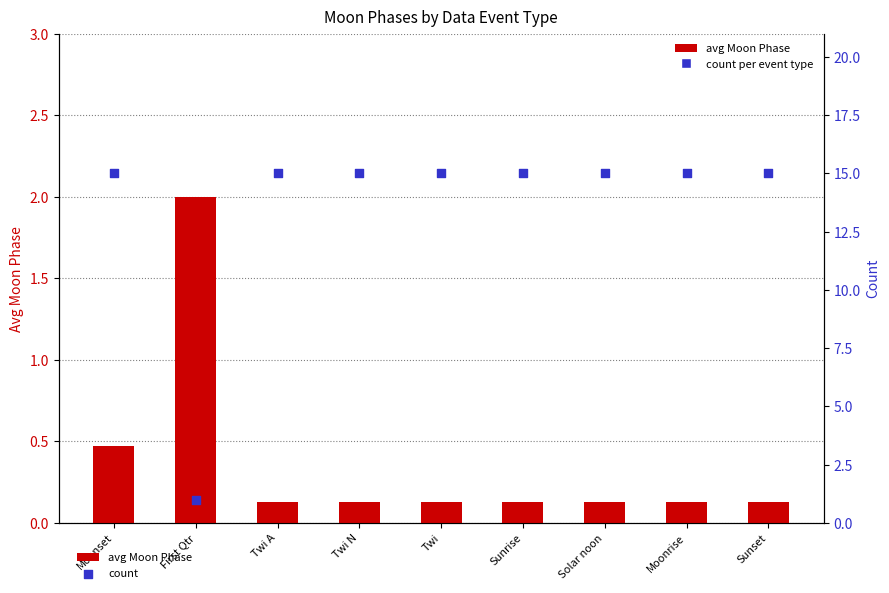

Which series has the largest total across all categories?

count